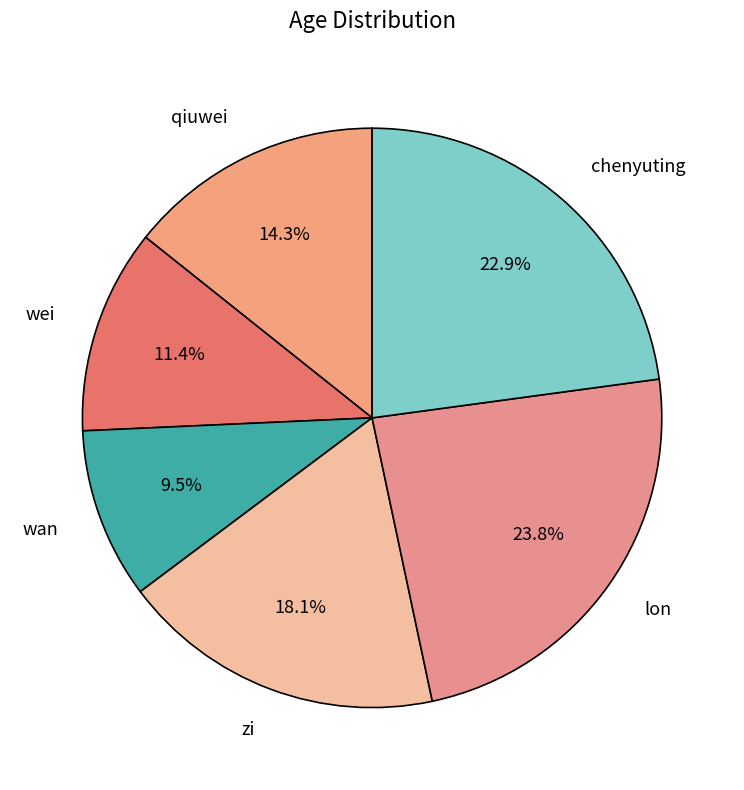

Does chenyuting represent more than half of the total?

No